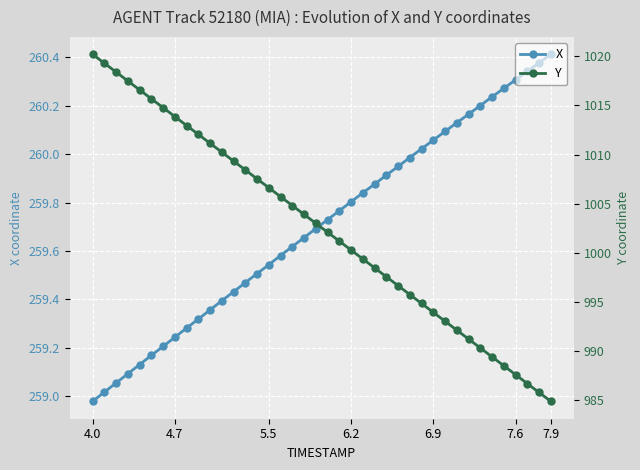

Which series has the largest range (max minus min)?

Y